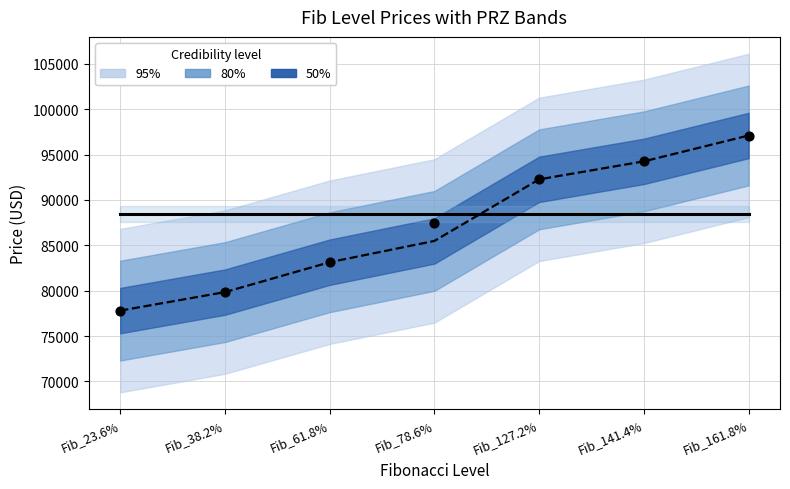

At which category is the sum across all series the highest?

Fib_161.8%